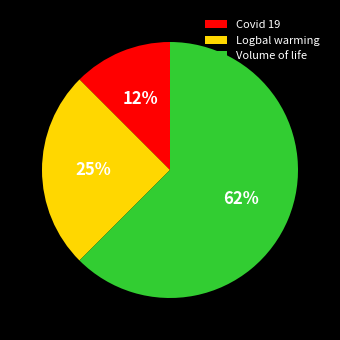

Is the sum of Volume of life and Covid 19 greater than half?

Yes